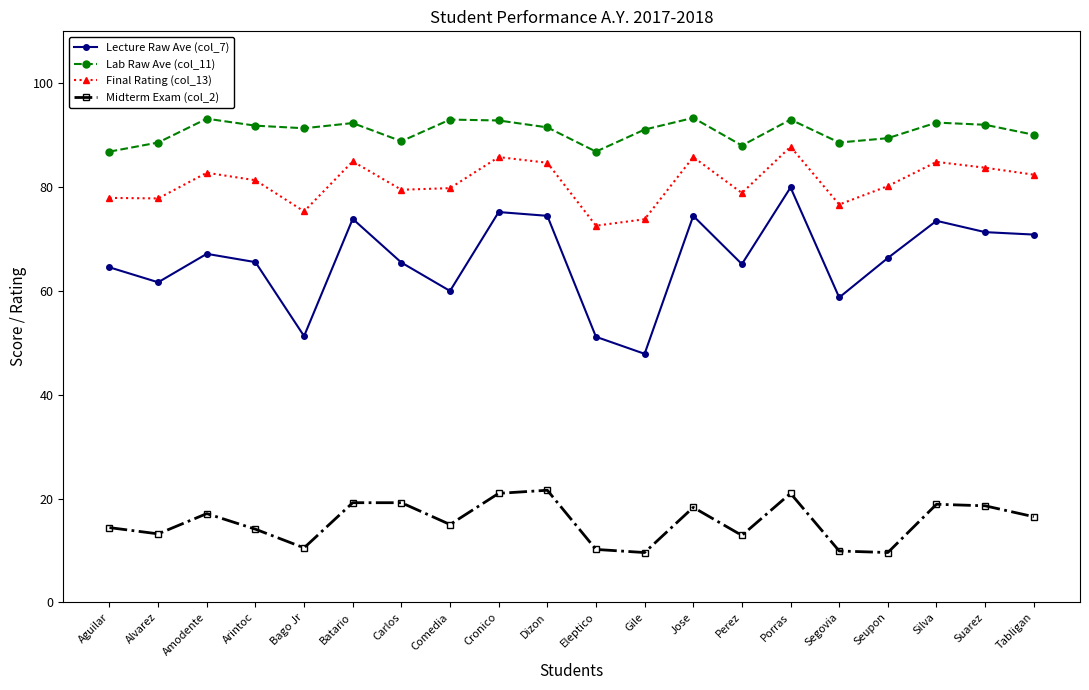

At how many categories does at least one series exceed 58?

20